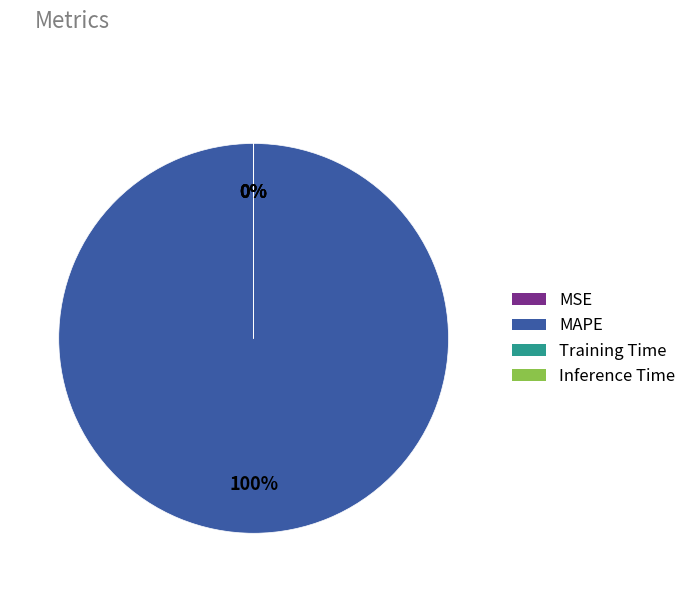

To the nearest percent, what is the difference between the largest and smallest slice percentages?

100%